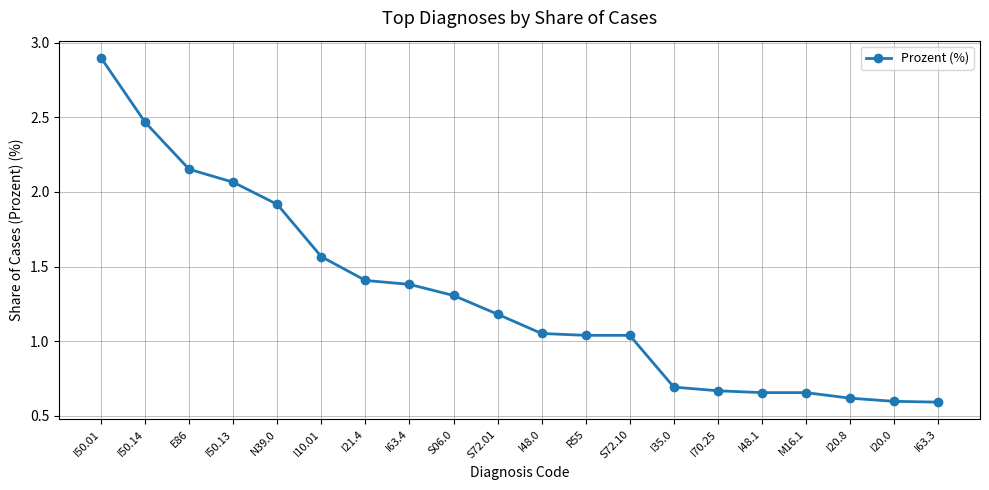

Is it true that the value at N39.0 is 1.9?

True